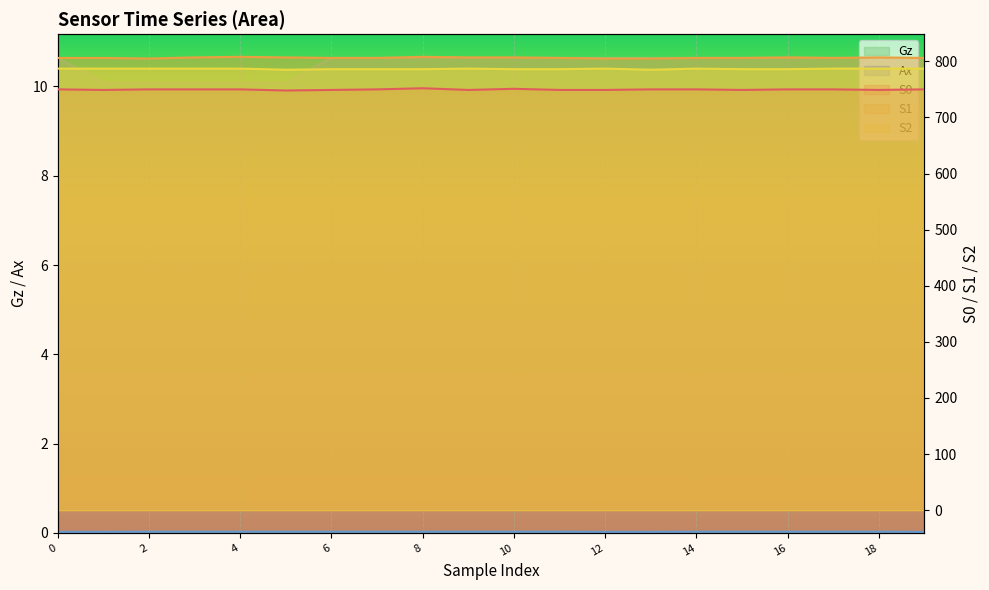

Which series has the largest total across all categories?

S1